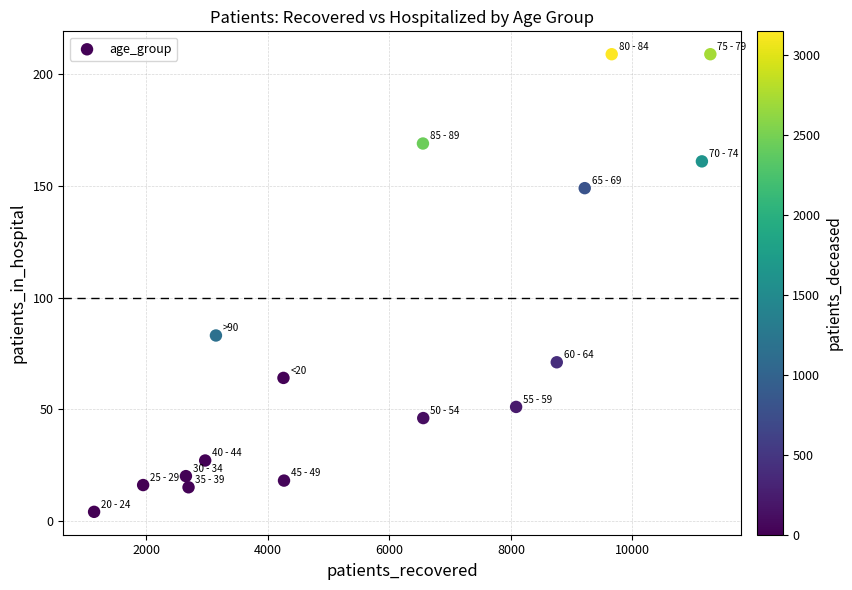

What Y value in the scatter plot is closest to 106?

83